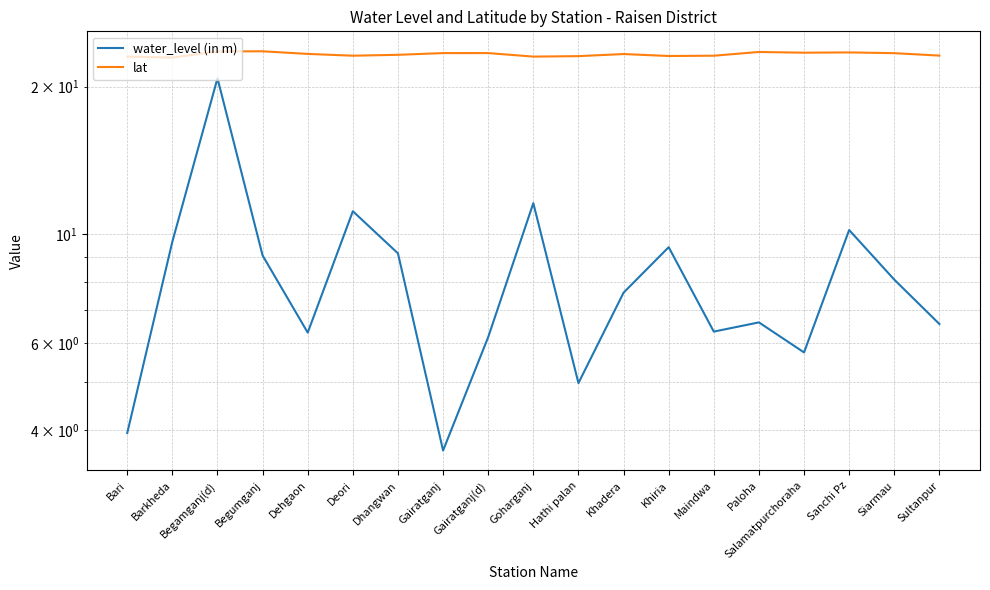

What is the difference between the highest and lowest values at Dhangwan?

14.1